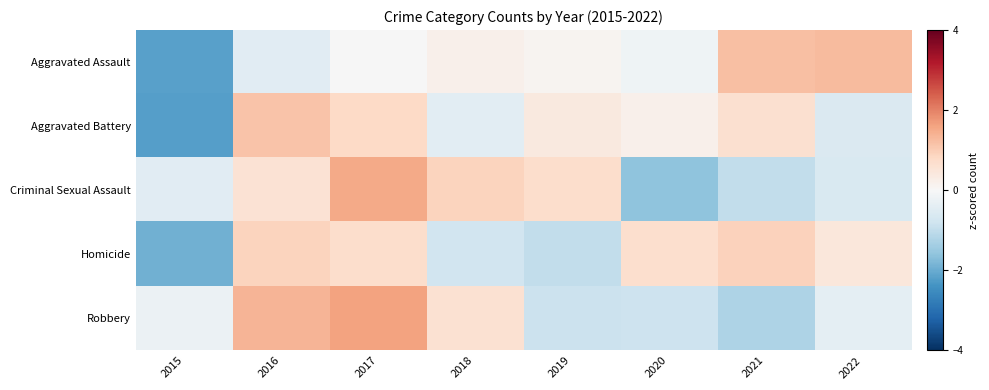

At how many categories does at least one series exceed -1?

8